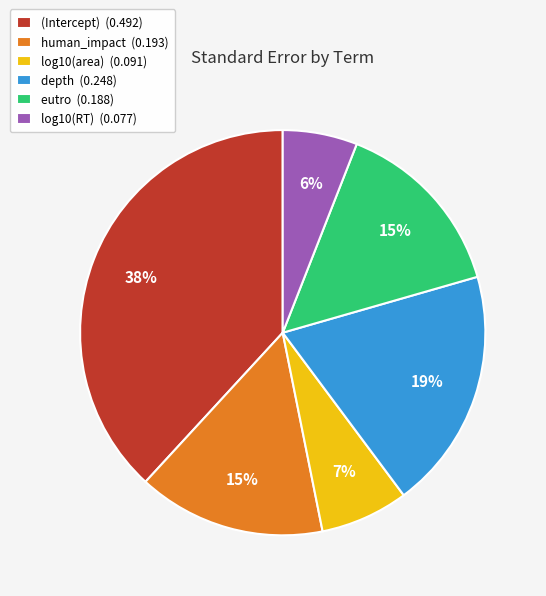

Which has a higher value, log10(RT) or eutro?

eutro